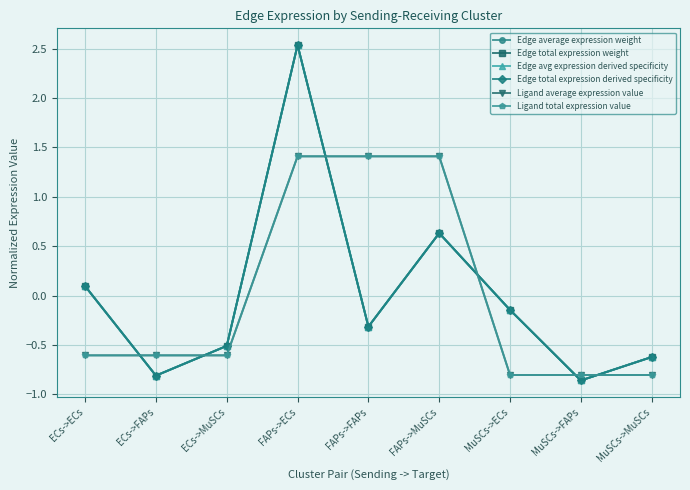

True or false: Edge total expression derived specificity and Edge avg expression derived specificity cross at least once.

False